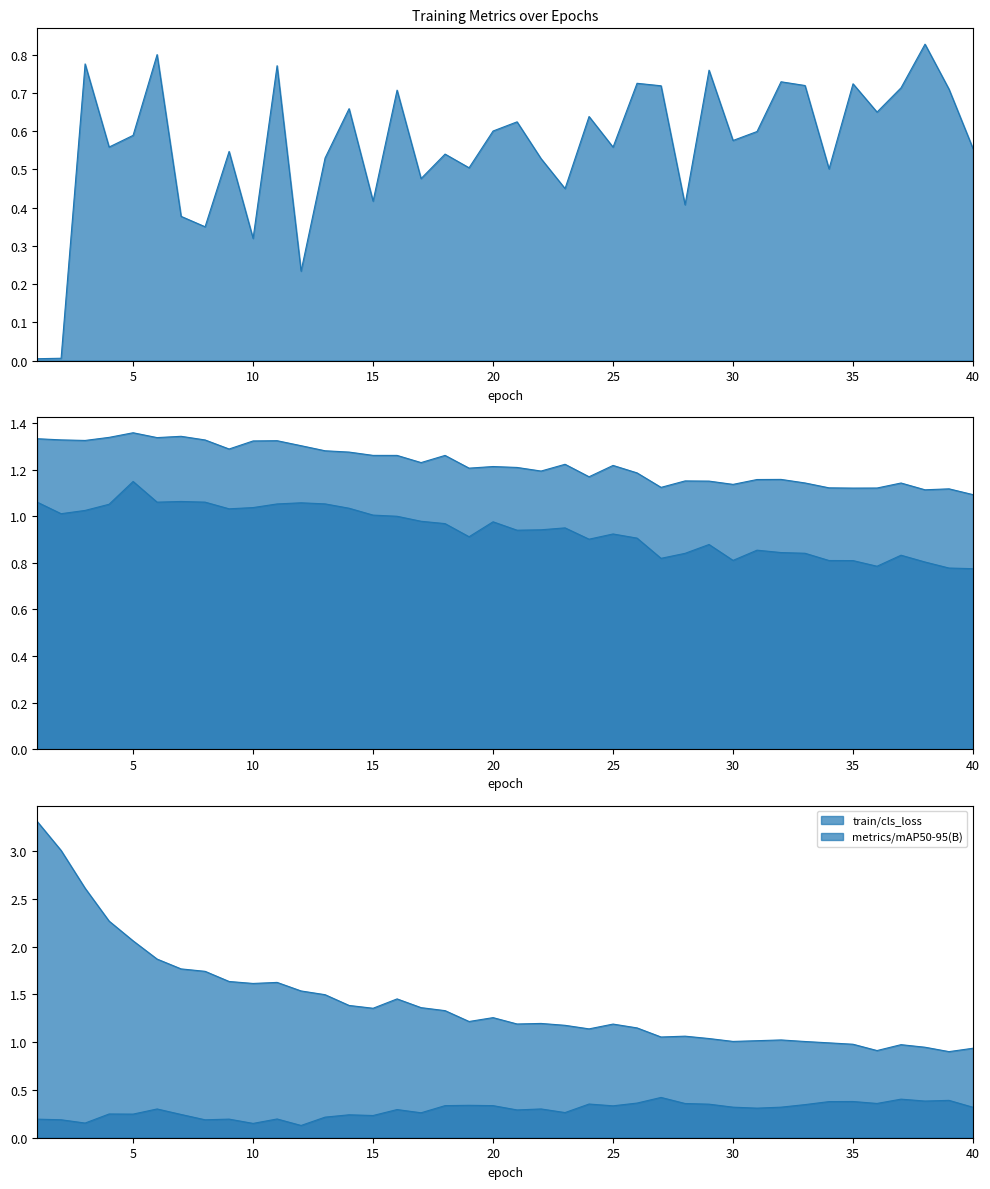

What is the value of the train/cls_loss point at the 3rd from the left?

2.6